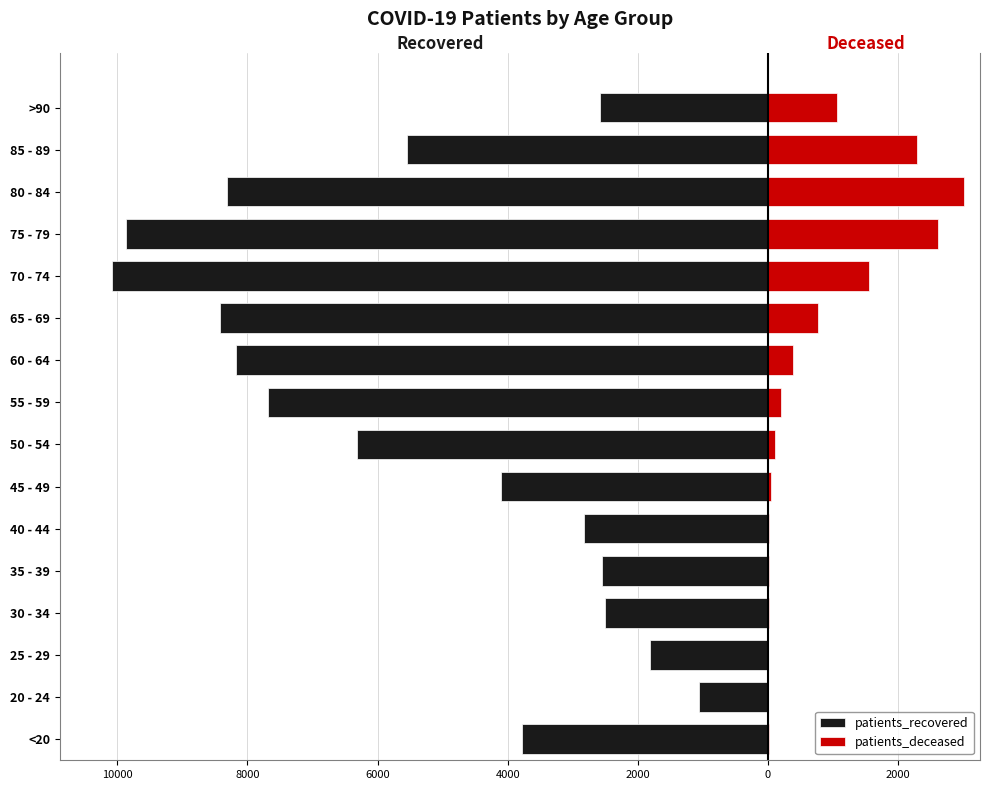

What is the average value of the patients_deceased series?

756